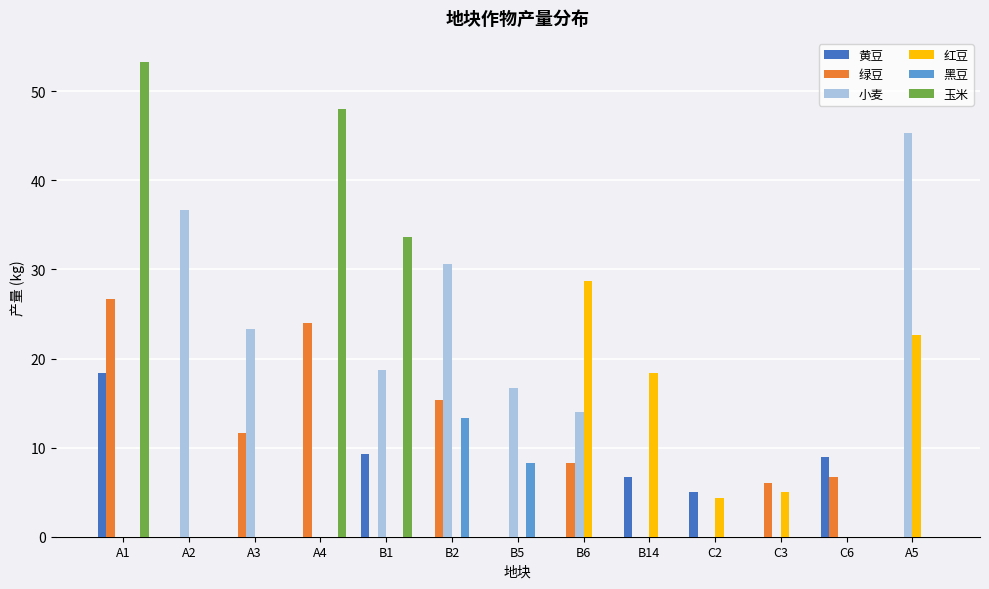

Between A3 and A5, which series saw the biggest shift?

红豆